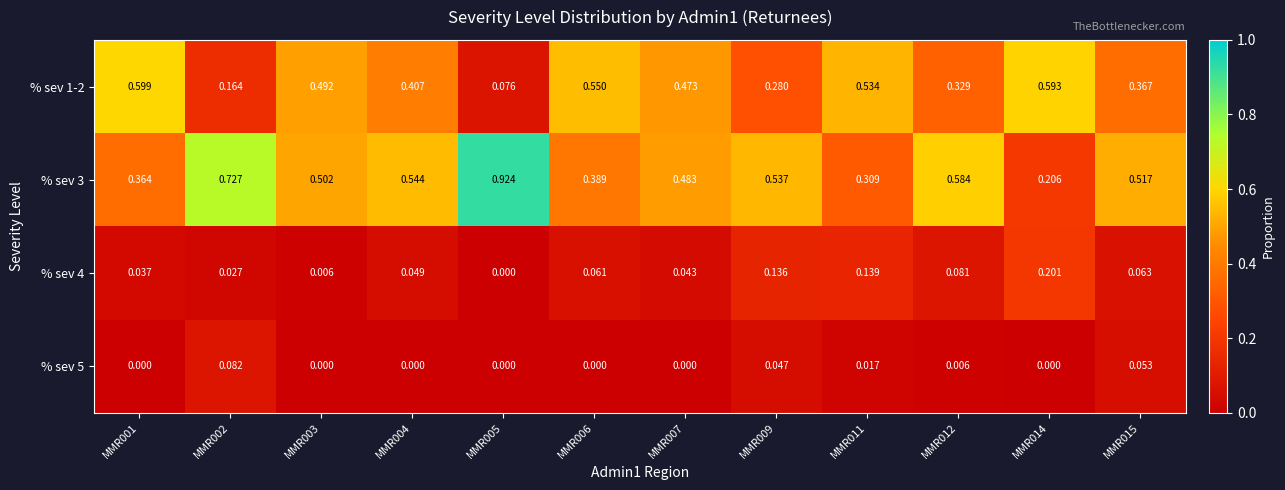

At how many categories does at least one series exceed 0?

12